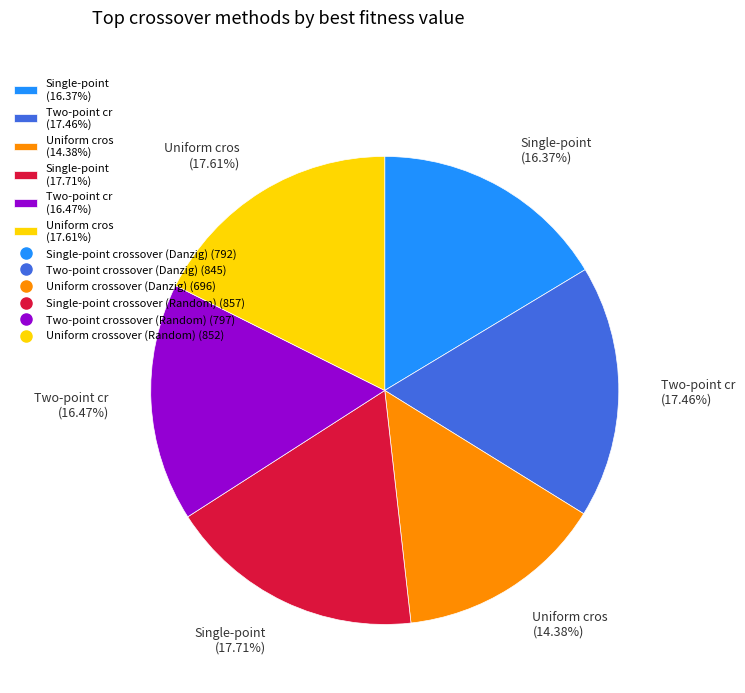

Approximately how many times larger is the value at Uniform cros (17.61%) compared to Single-point (17.71%)?

1.0